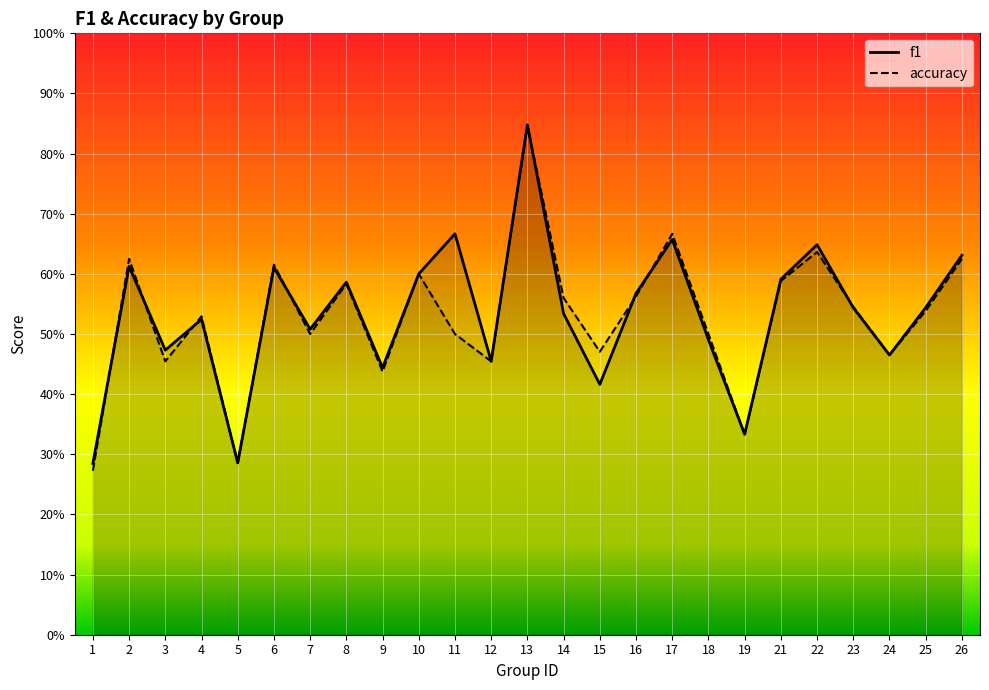

Count the number of categories in the chart.

25